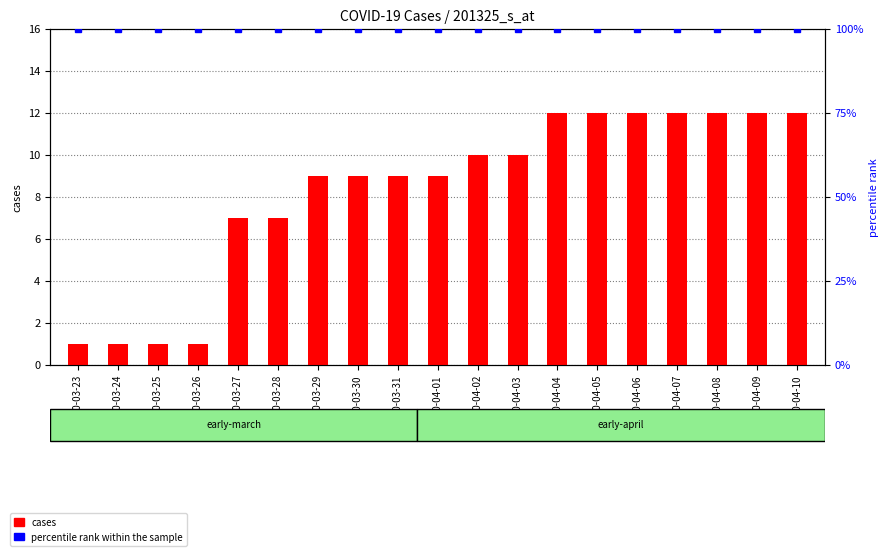

How many categories are shown in the chart?

19